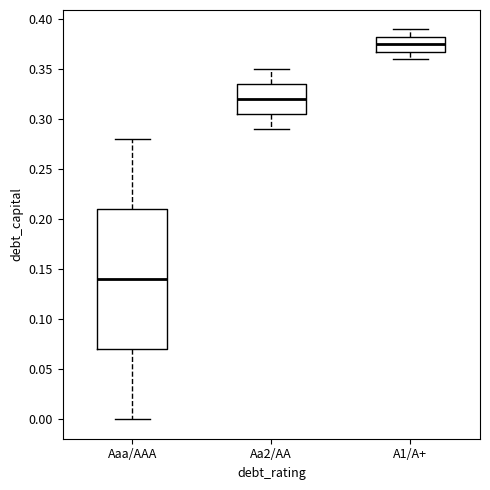

Which box has the lowest median line?

Aaa/AAA